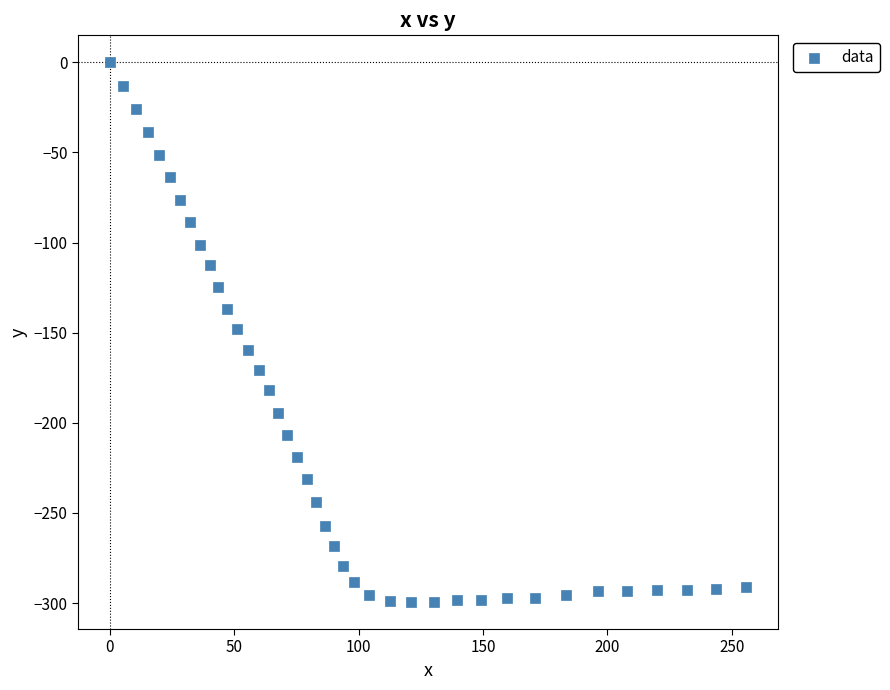

What is the range of Y values (max minus min)?

299.4